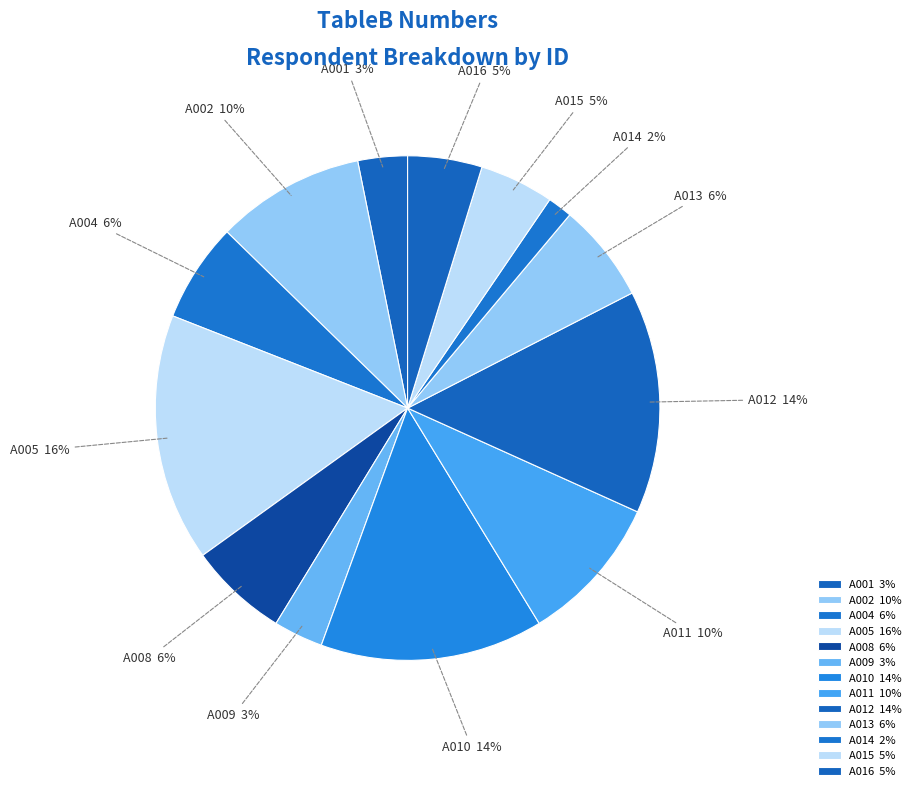

True or false: A012 14% accounts for 14% of the total.

True